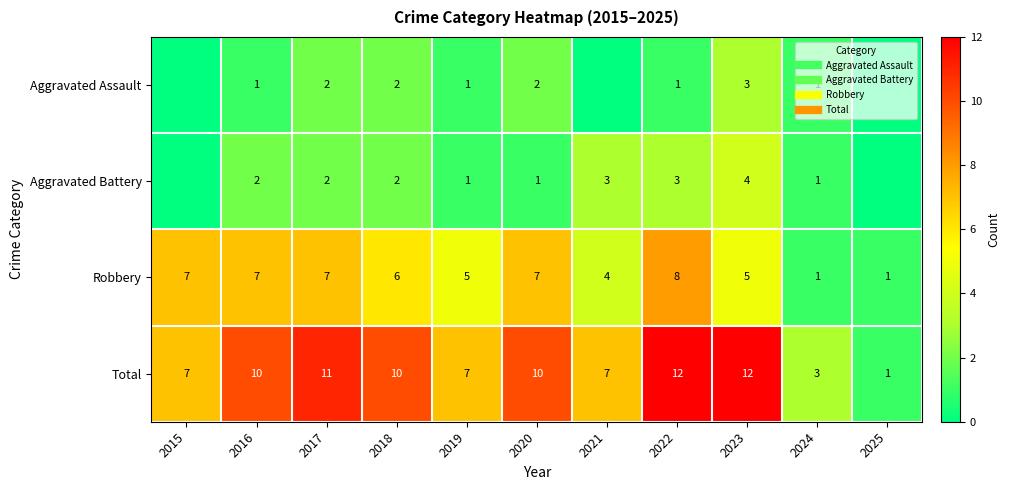

List the labels in order of Robbery value, largest first.

2022, 2015, 2016, 2017, 2020, 2018, 2019, 2023, 2021, 2024, 2025